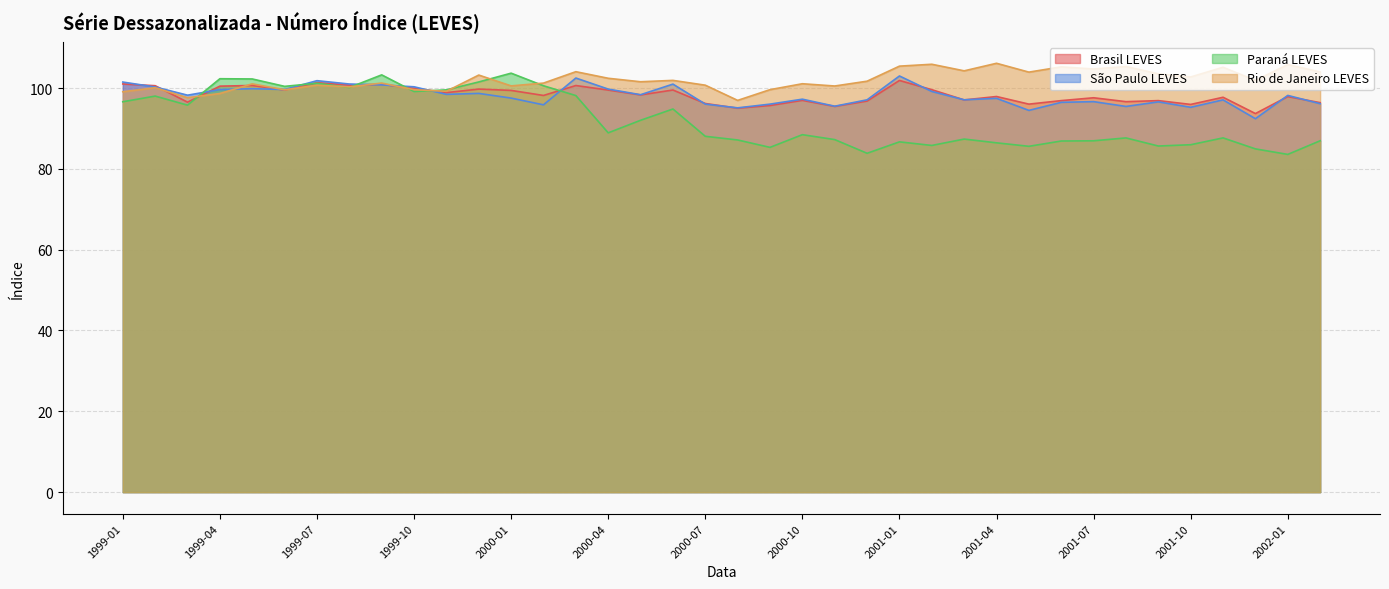

Does the chart have visible grid lines?

Yes